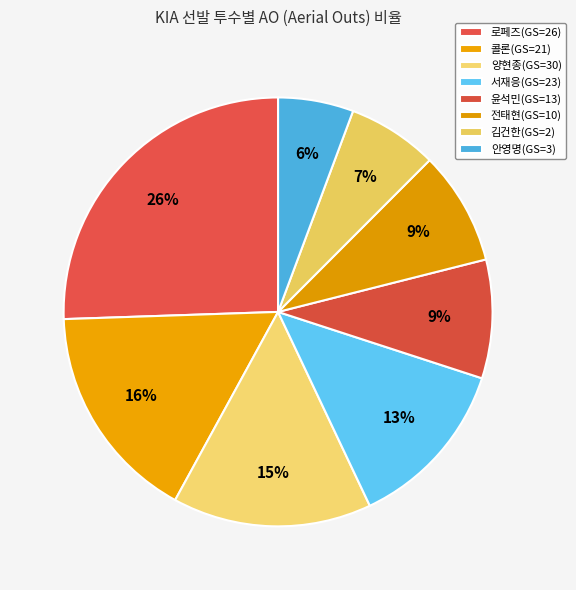

How many segments does this pie chart have?

8